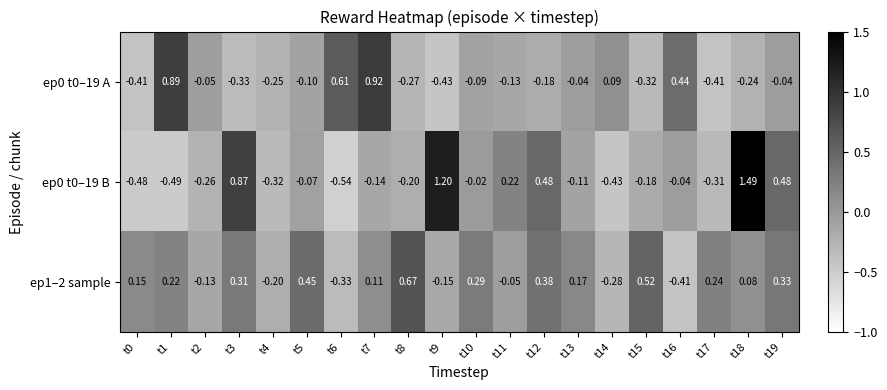

Is the value of ep1–2 sample at t2 greater than the value of ep0 t0–19 B at t5?

No